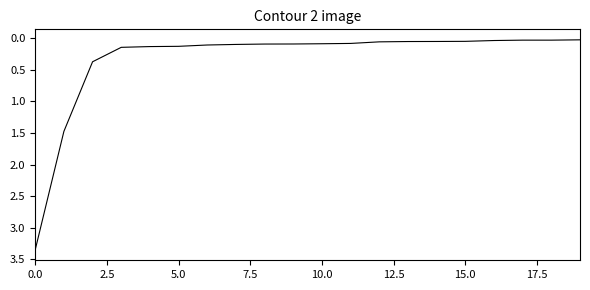

How many lines are shown in the chart?

1